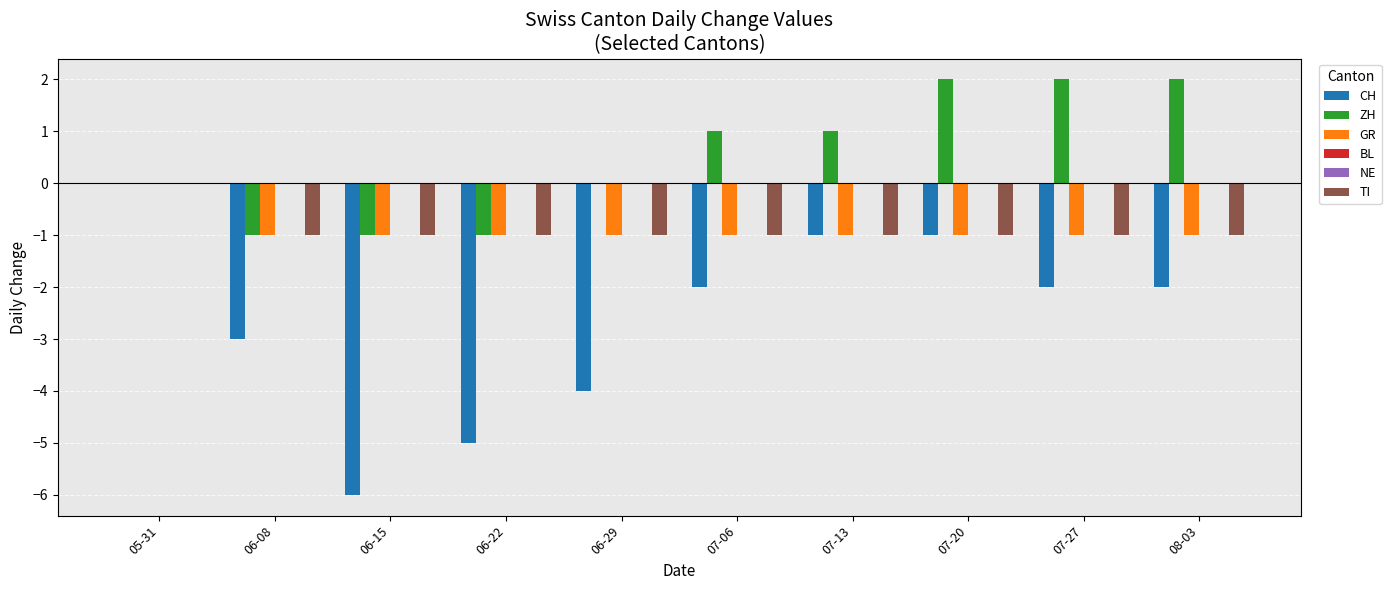

What is the label of the 10th bar from the left?

08-03